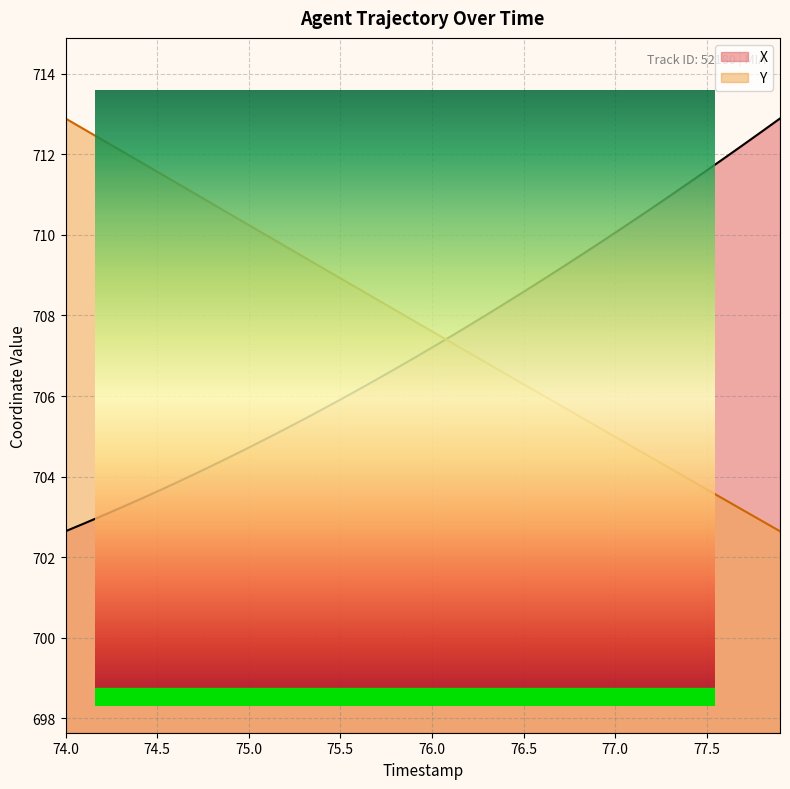

True or false: Y has a value of 952.6 at 77.5.

False